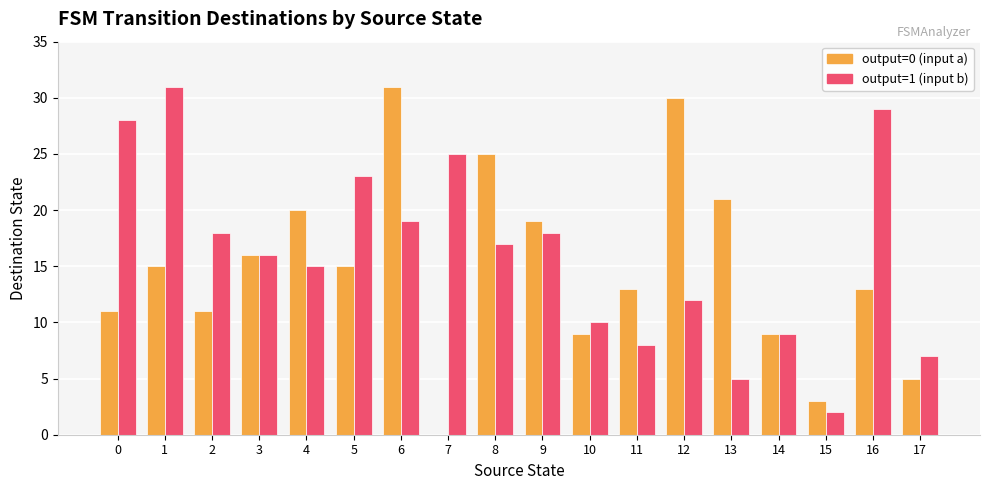

What is the total value across all series at 4?

35